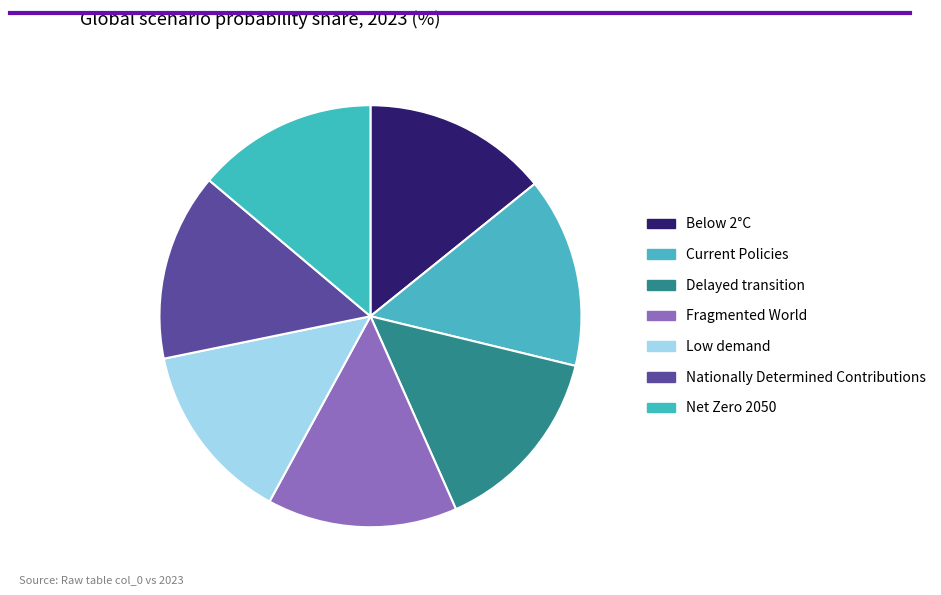

The Delayed transition slice represents 6% of the pie. True or false?

False